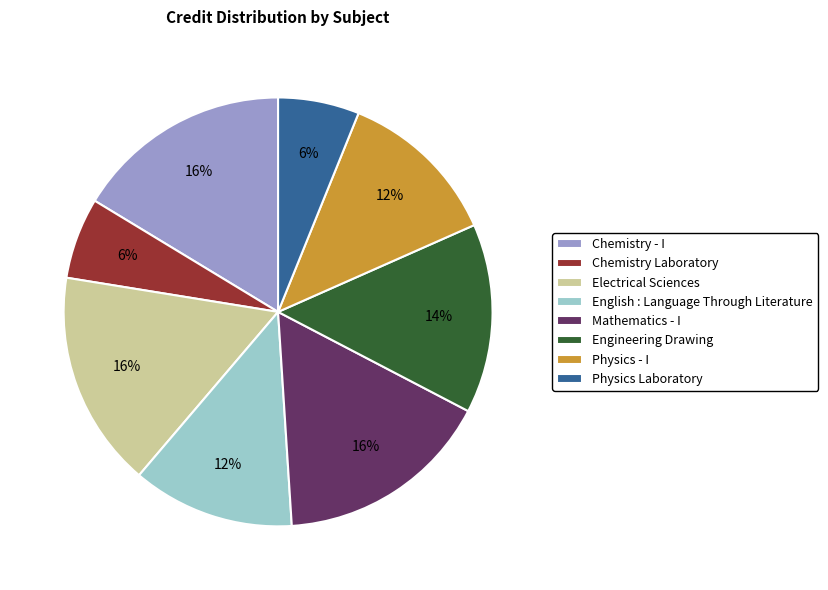

How many slices are in this pie chart?

8